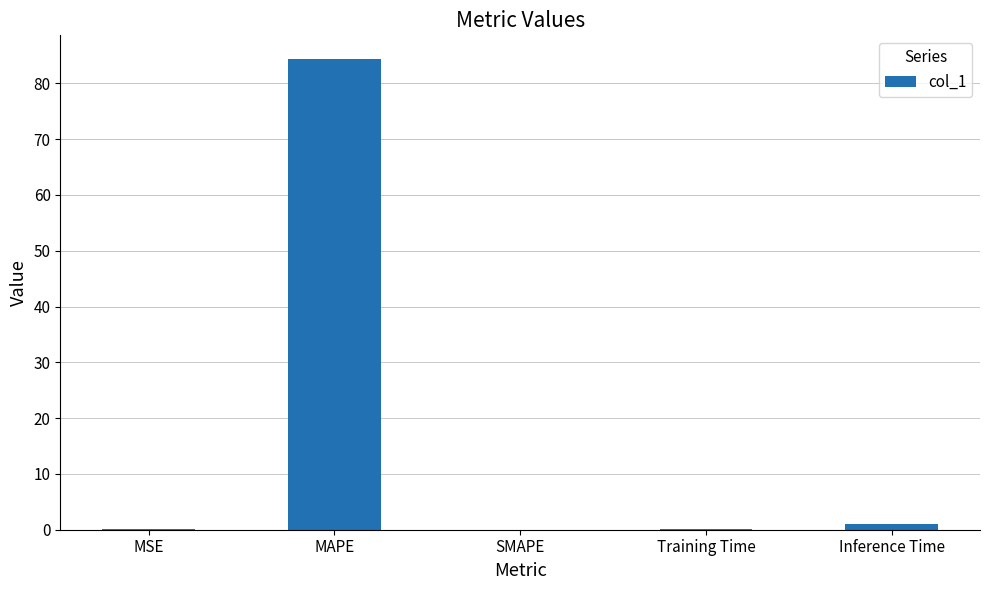

At which category does the chart reach its peak across all series?

MAPE